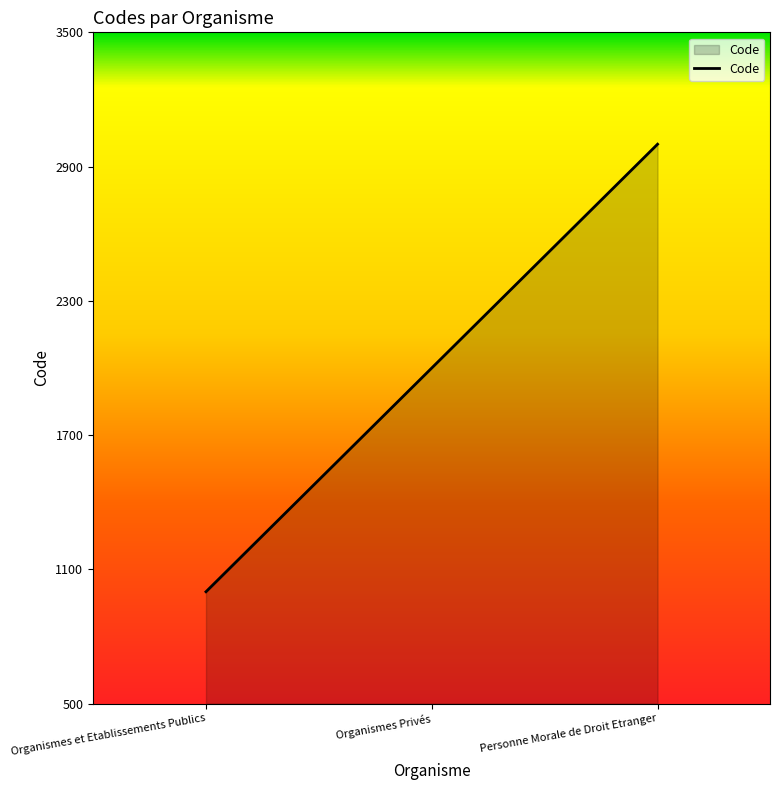

True or false: the data shows 321 at Organismes et Etablissements Publics.

False